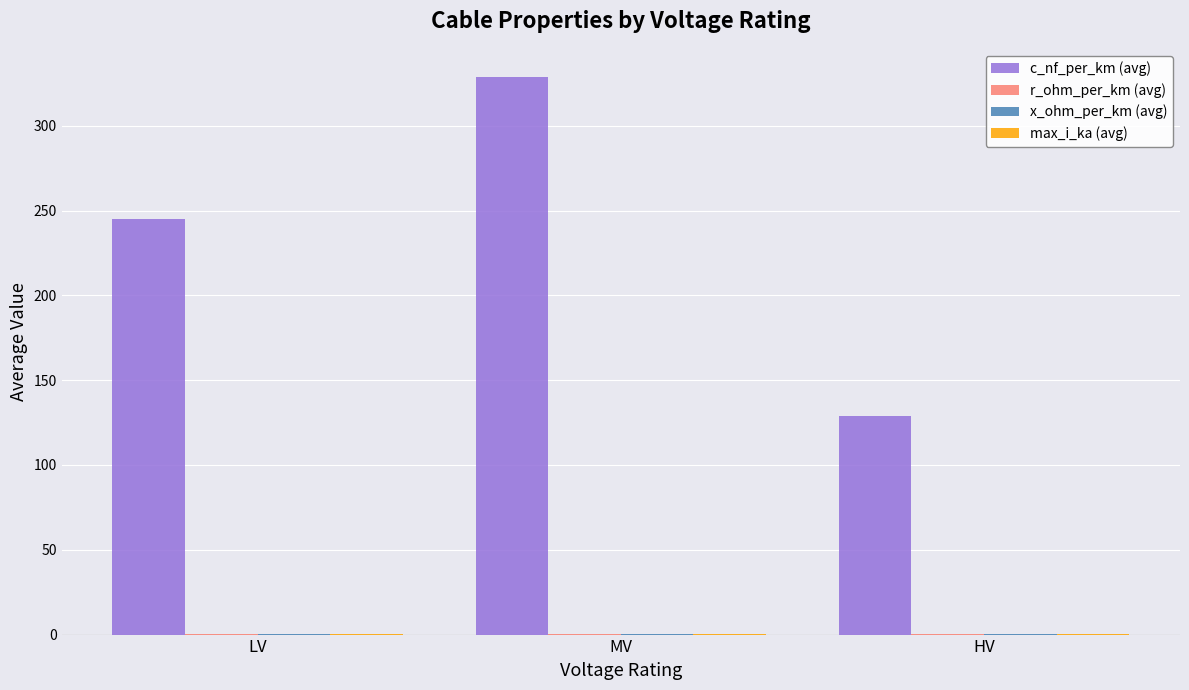

Which series has the largest total across all categories?

c_nf_per_km (avg)